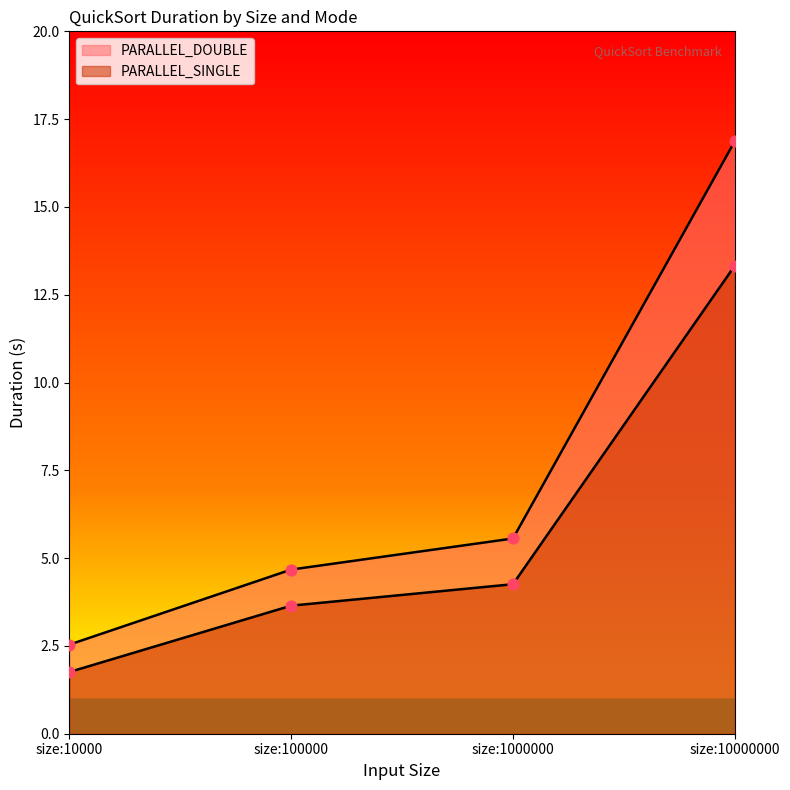

What are all the series names shown in the legend?

PARALLEL_DOUBLE, PARALLEL_SINGLE